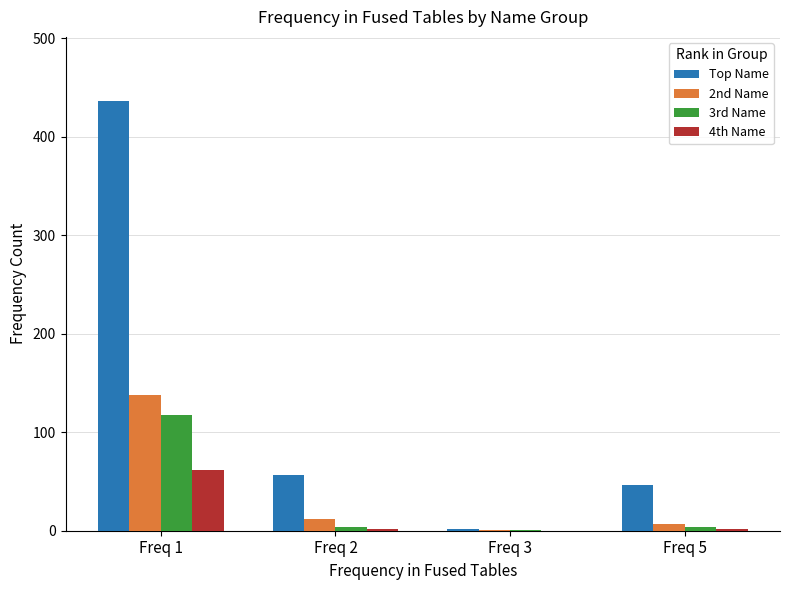

What is the sum of all Top Name values?

541